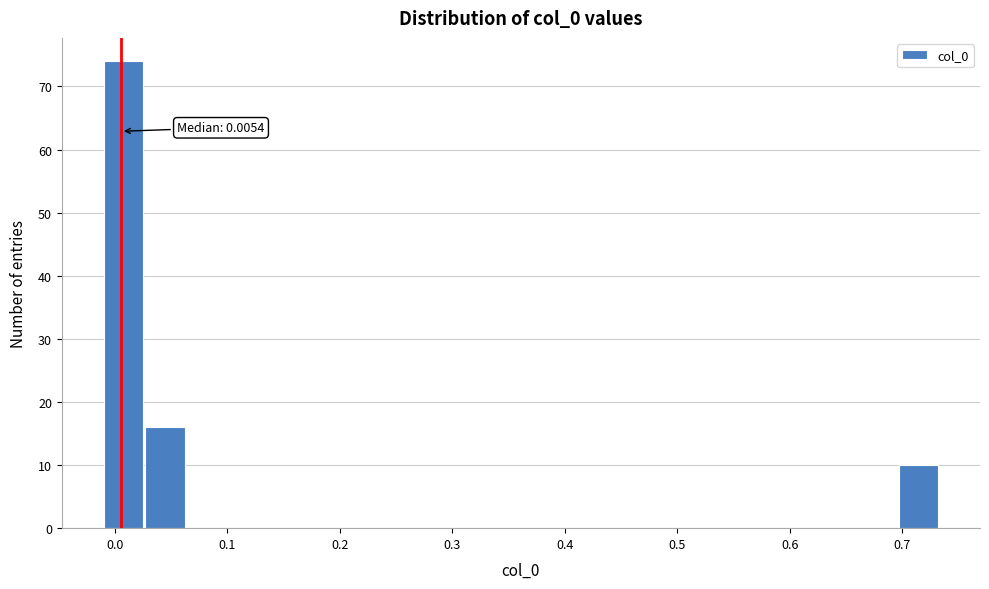

Around what value on the x-axis is the tallest bar? Give the approximate position of its centre, as read against the axis.

0.01